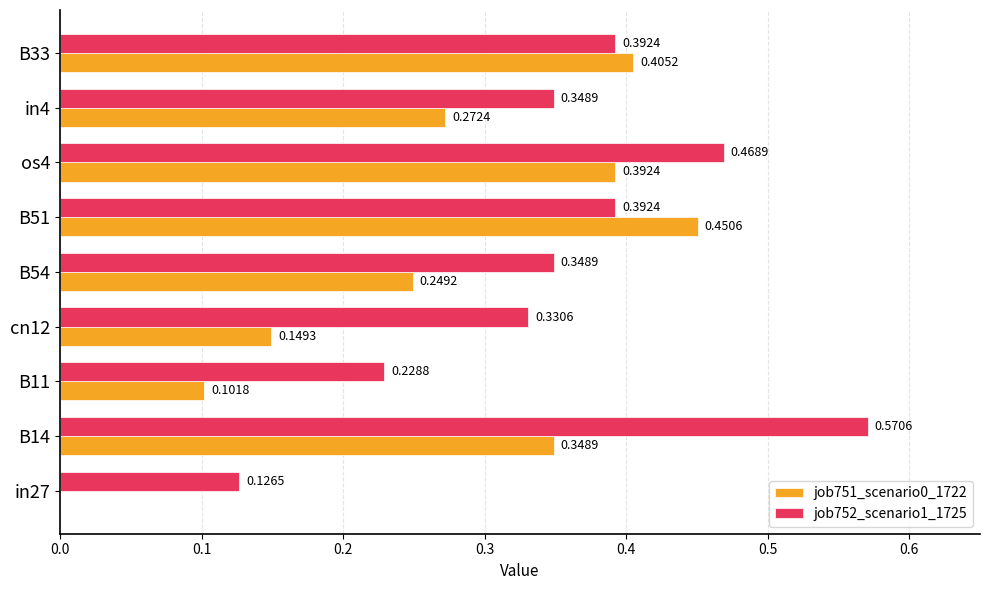

Is the value of job751_scenario0_1722 at B54 greater than the value of job752_scenario1_1725 at in4?

No